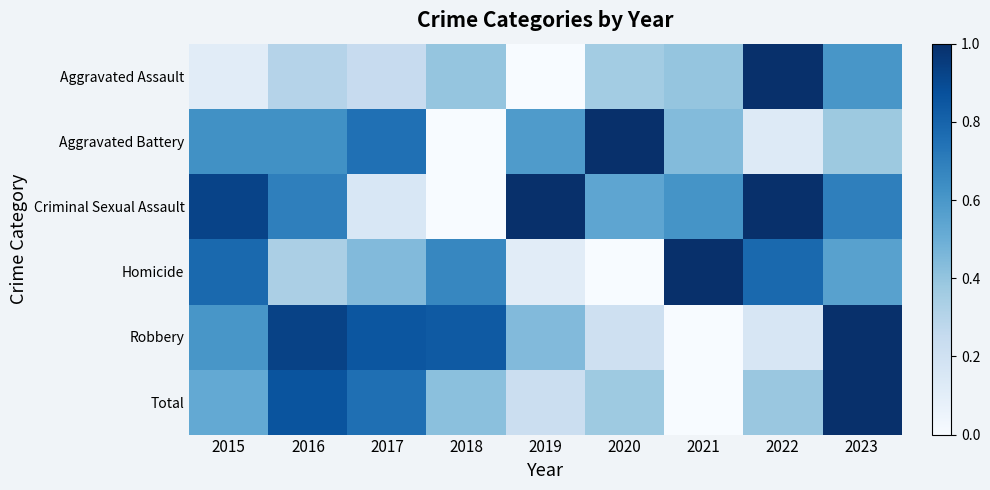

Reading left to right, extract all data points from this chart.

Aggravated Assault: 2015=0.1	2016=0.3	2017=0.2	2018=0.4	2019=0.0	2020=0.4	2021=0.4	2022=1.0	2023=0.6
Aggravated Battery: 2015=0.6	2016=0.6	2017=0.8	2018=0.0	2019=0.6	2020=1.0	2021=0.4	2022=0.1	2023=0.4
Criminal Sexual Assault: 2015=0.9	2016=0.7	2017=0.2	2018=0.0	2019=1.0	2020=0.5	2021=0.6	2022=1.0	2023=0.7
Homicide: 2015=0.8	2016=0.3	2017=0.4	2018=0.7	2019=0.1	2020=0.0	2021=1.0	2022=0.8	2023=0.6
Robbery: 2015=0.6	2016=0.9	2017=0.9	2018=0.8	2019=0.4	2020=0.2	2021=0.0	2022=0.2	2023=1.0
Total: 2015=0.5	2016=0.9	2017=0.8	2018=0.4	2019=0.2	2020=0.4	2021=0.0	2022=0.4	2023=1.0